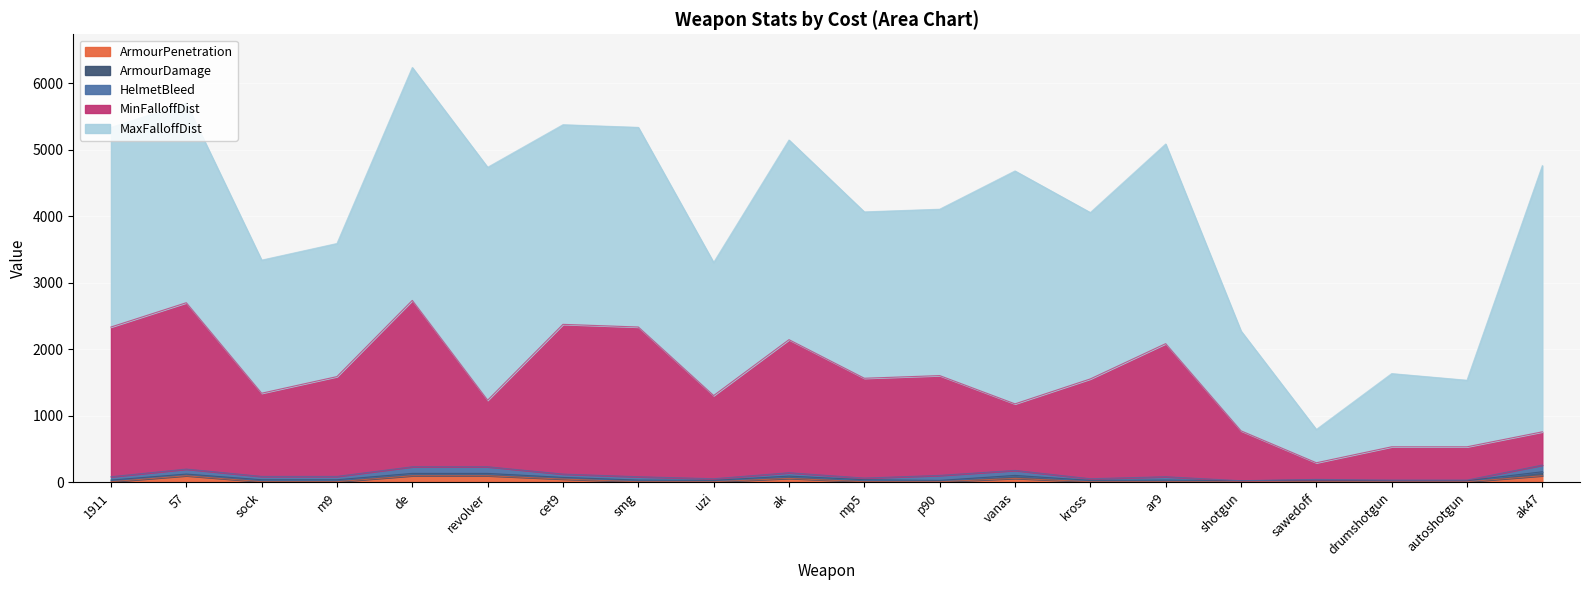

True or false: MinFalloffDist has more than 0 interior local peaks.

True